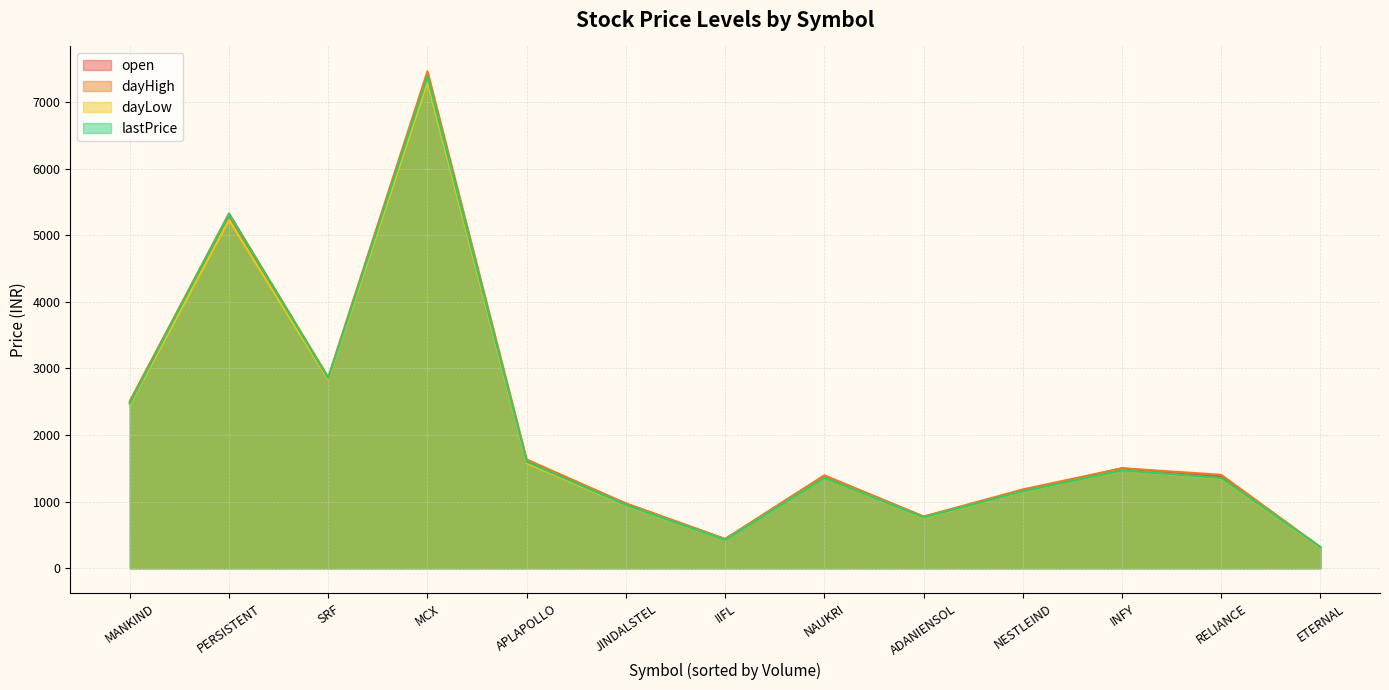

How many interior local valleys does the lastPrice series have?

3